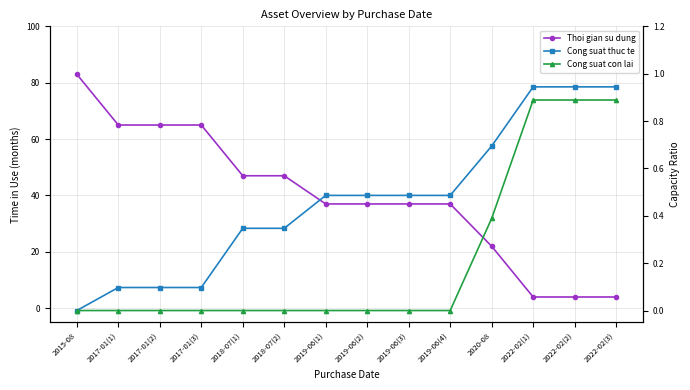

Read the Thoi gian su dung value at 2018-07(1).

47.0